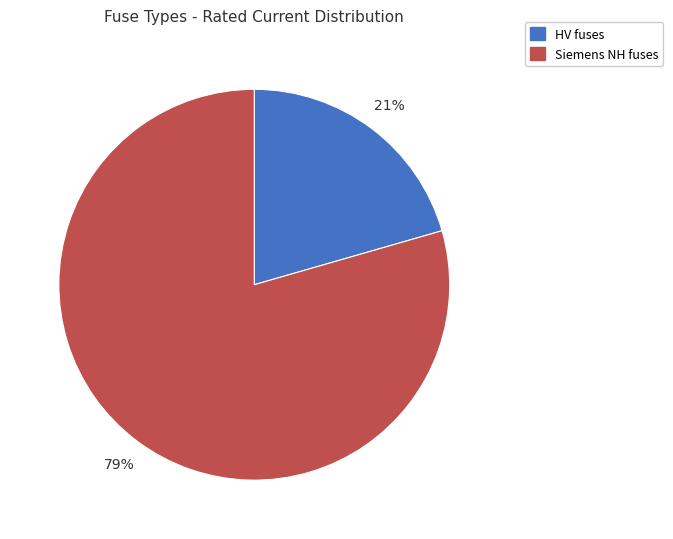

Is there any slice that represents more than half of the pie?

Yes